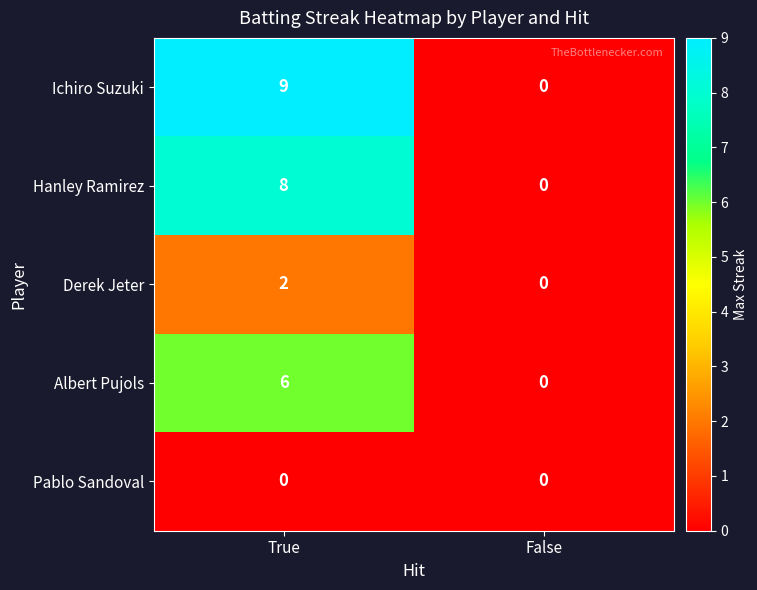

Is it true that Hanley Ramirez equals 8 at True?

True